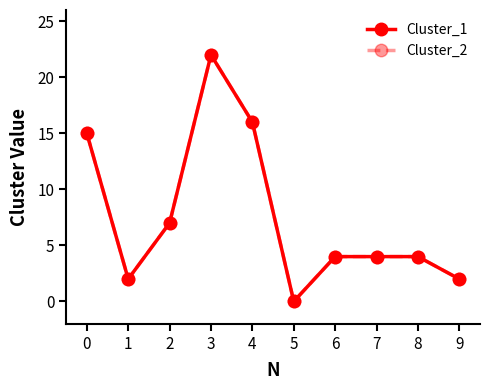

Does the chart have visible grid lines?

No